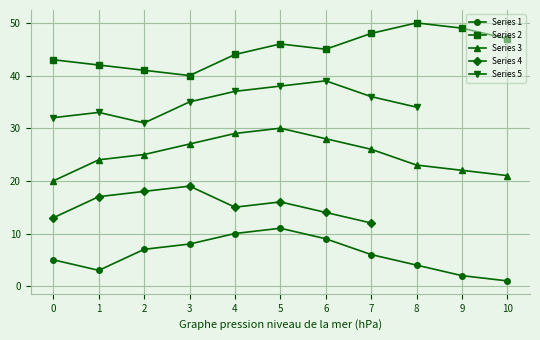

What is the value of the Series 4 point at the 8th from the left?

12.0